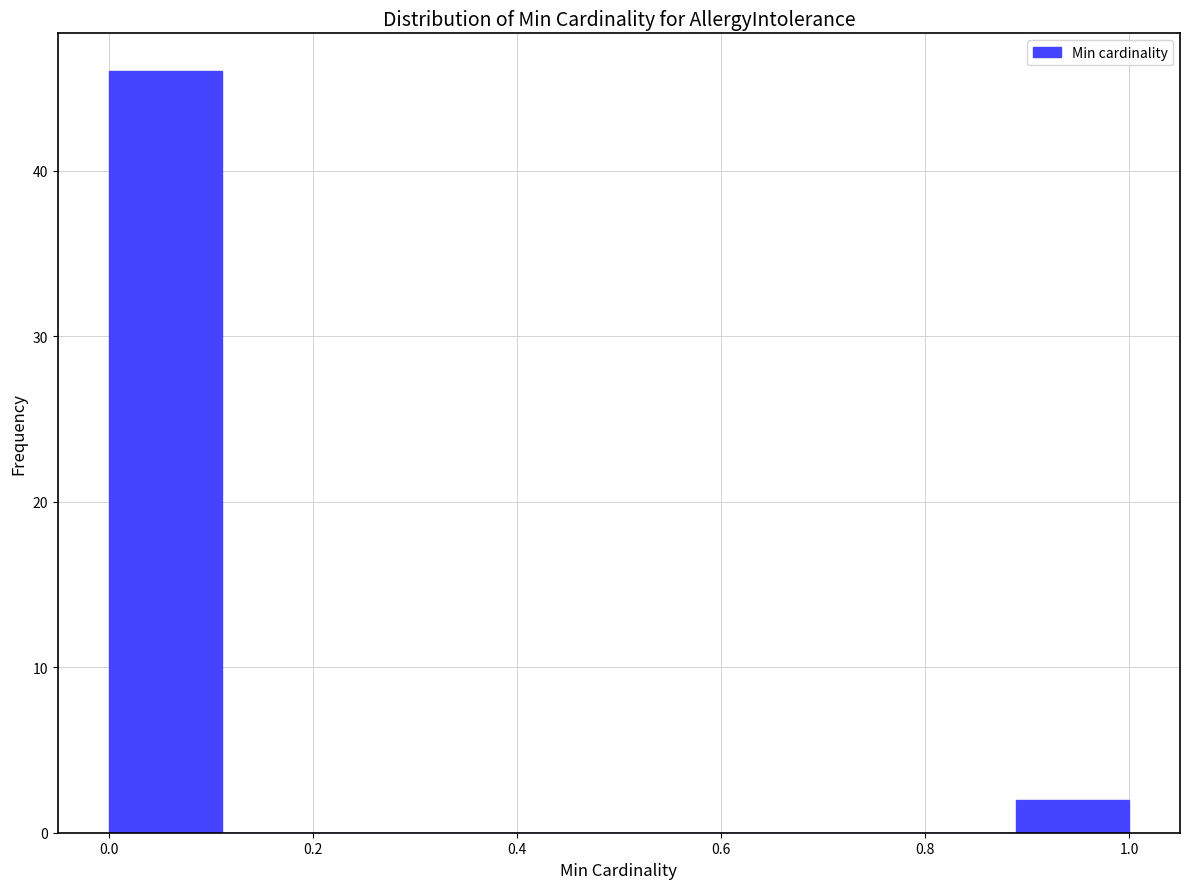

Reading left to right, transcribe this chart: for each bar, give the range it covers on the x-axis and its height. Neither the bar edges nor the heights are printed on the chart, so give them approximately, as read against the axes.

0.00 to 0.12: 46
0.12 to 0.22: 0
0.22 to 0.34: 0
0.34 to 0.44: 0
0.44 to 0.56: 0
0.56 to 0.66: 0
0.66 to 0.78: 0
0.78 to 0.88: 0
0.88 to 1.00: 2